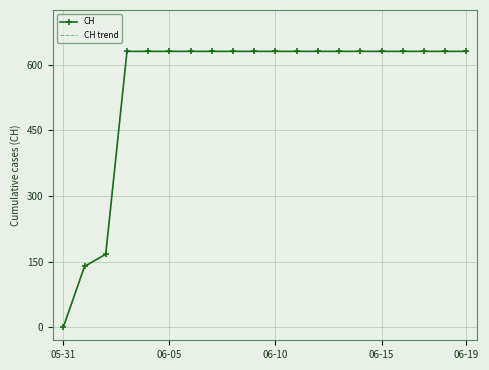

True or false: CH trend and CH intersect in this chart.

False